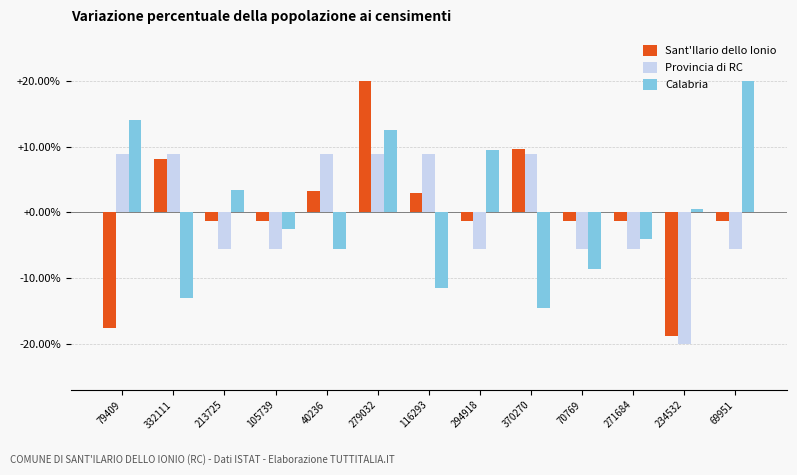

Which series has the widest spread of values?

Sant'Ilario dello Ionio